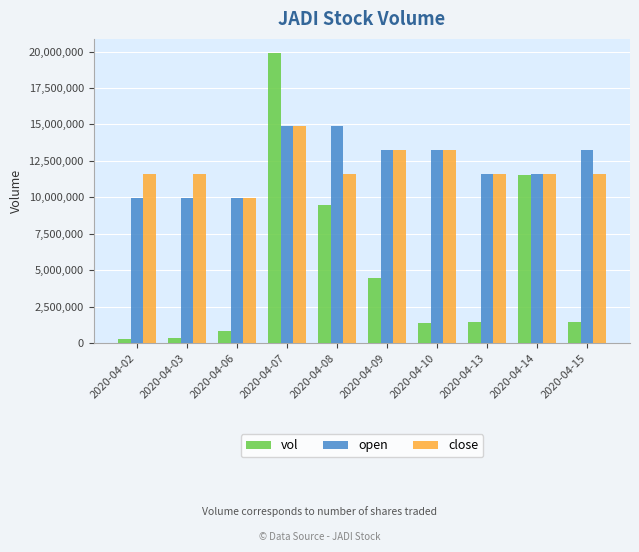

Is the value of close at 2020-04-08 greater than the value of vol at 2020-04-03?

Yes